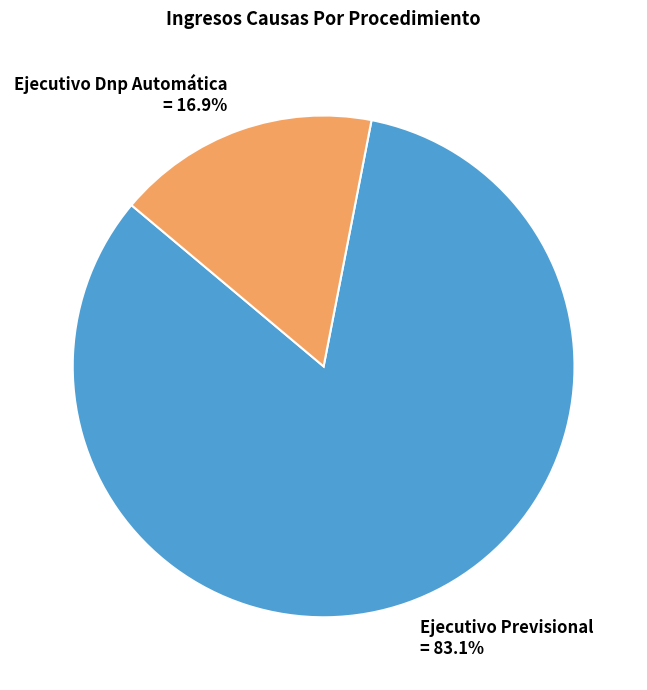

Rank the categories by value from highest to lowest.

Ejecutivo Previsional, Ejecutivo Dnp Automática